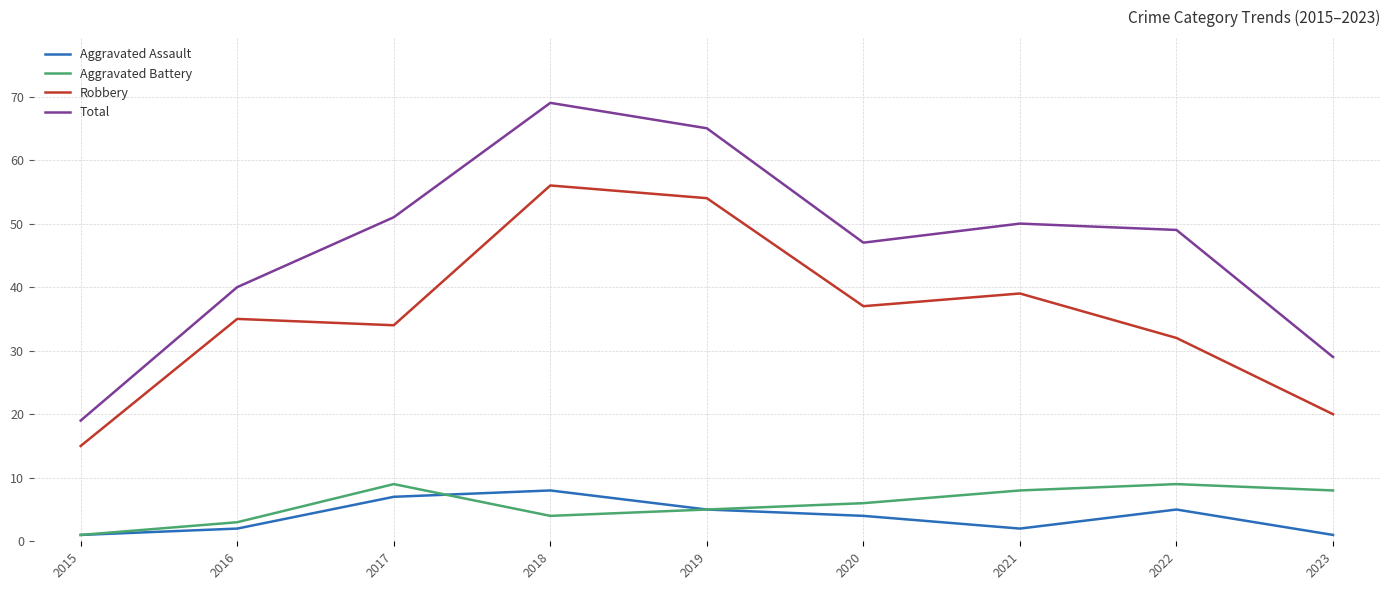

List the labels in order of Total value, smallest first.

2015, 2023, 2016, 2020, 2022, 2021, 2017, 2019, 2018